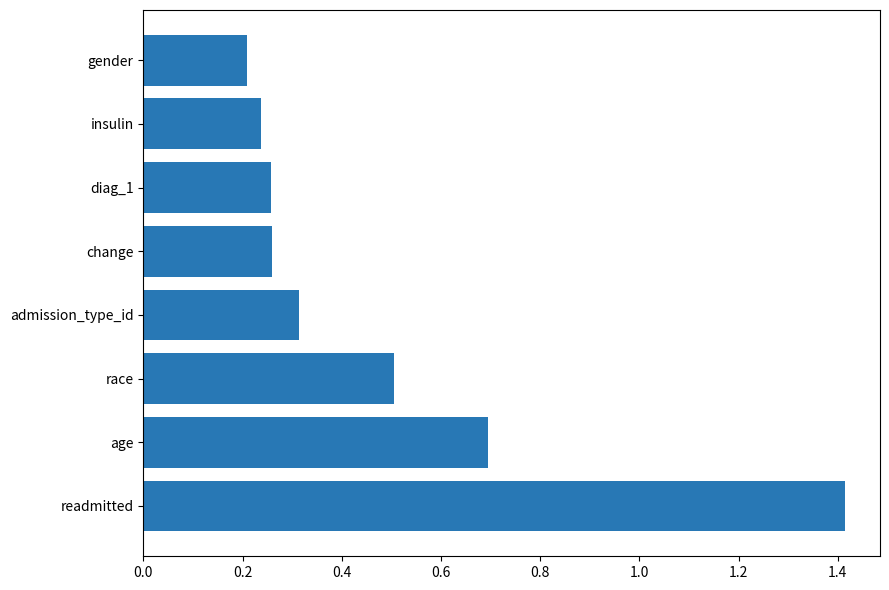

How many bars are there in total?

8